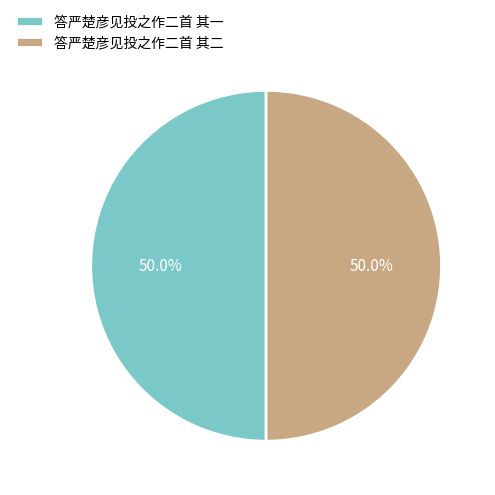

What is the ratio of the value at 答严楚彦见投之作二首 其二 to the value at 答严楚彦见投之作二首 其一?

1.0